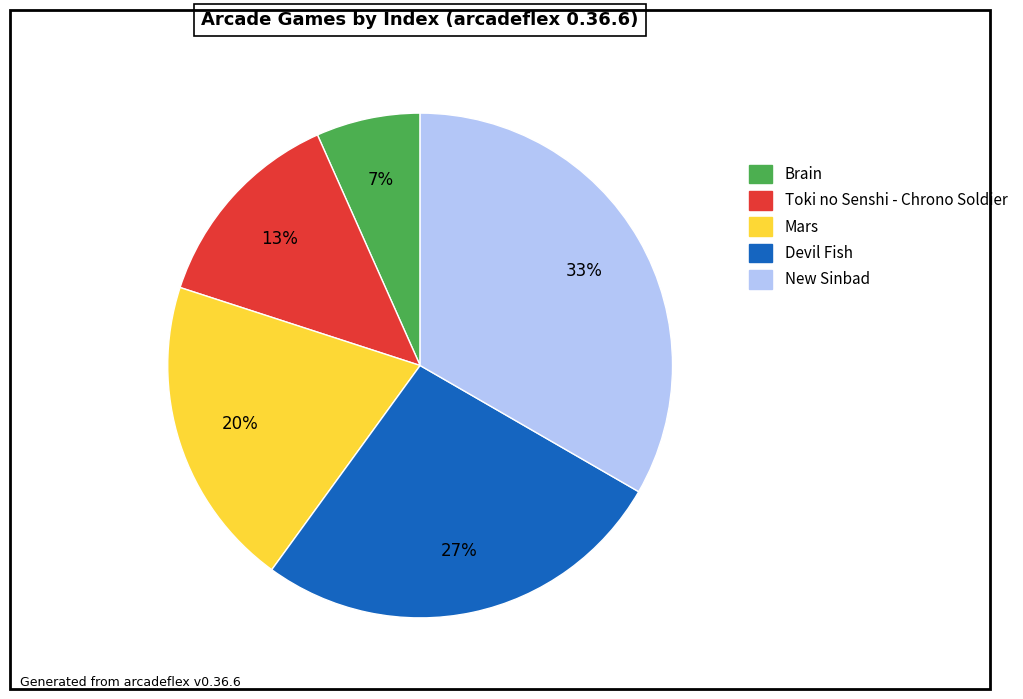

To the nearest percent, what is the average slice percentage?

20%